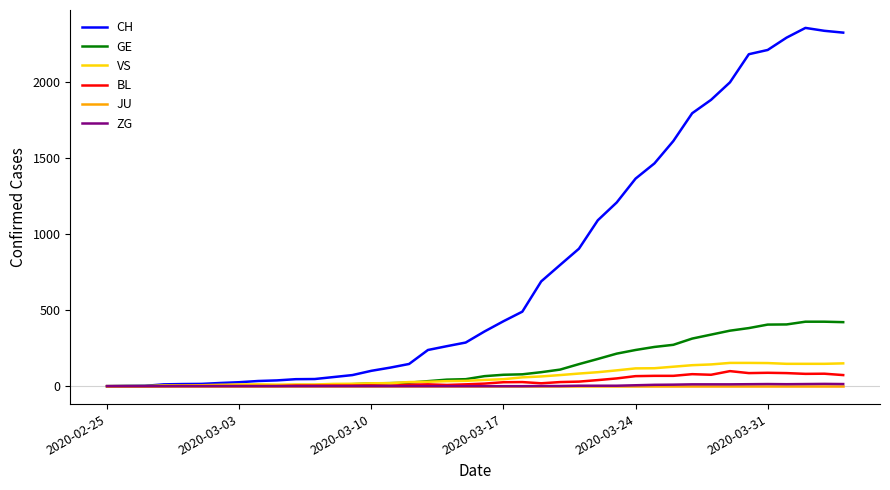

What is the maximum value for CH?

2356